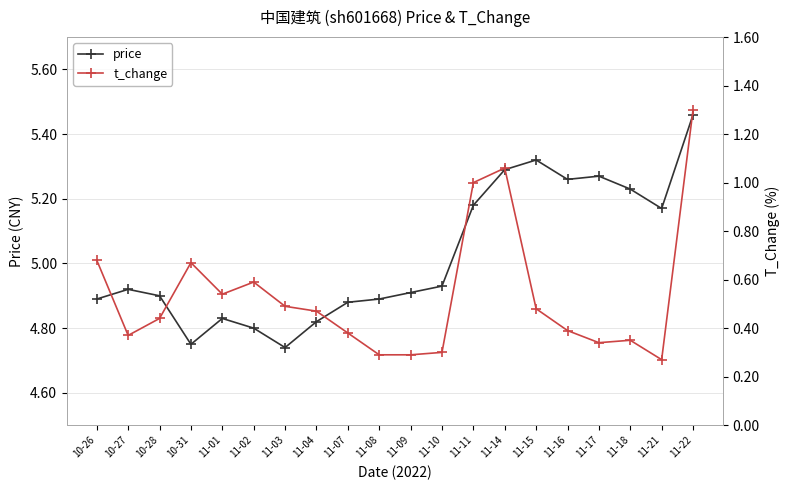

At 11-21, list the series in order from smallest to largest.

t_change, price